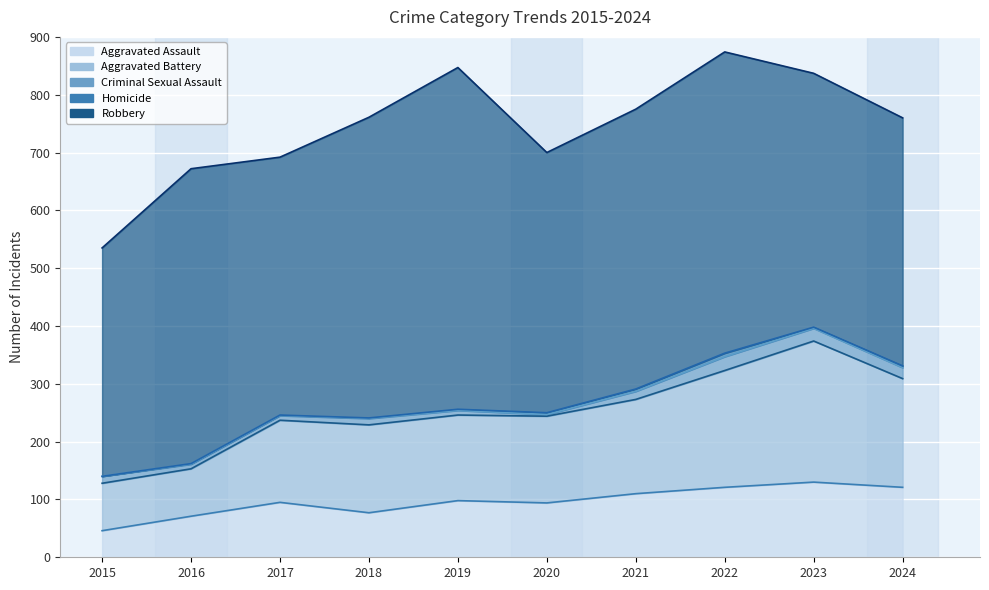

Which series has the widest spread of values?

Robbery